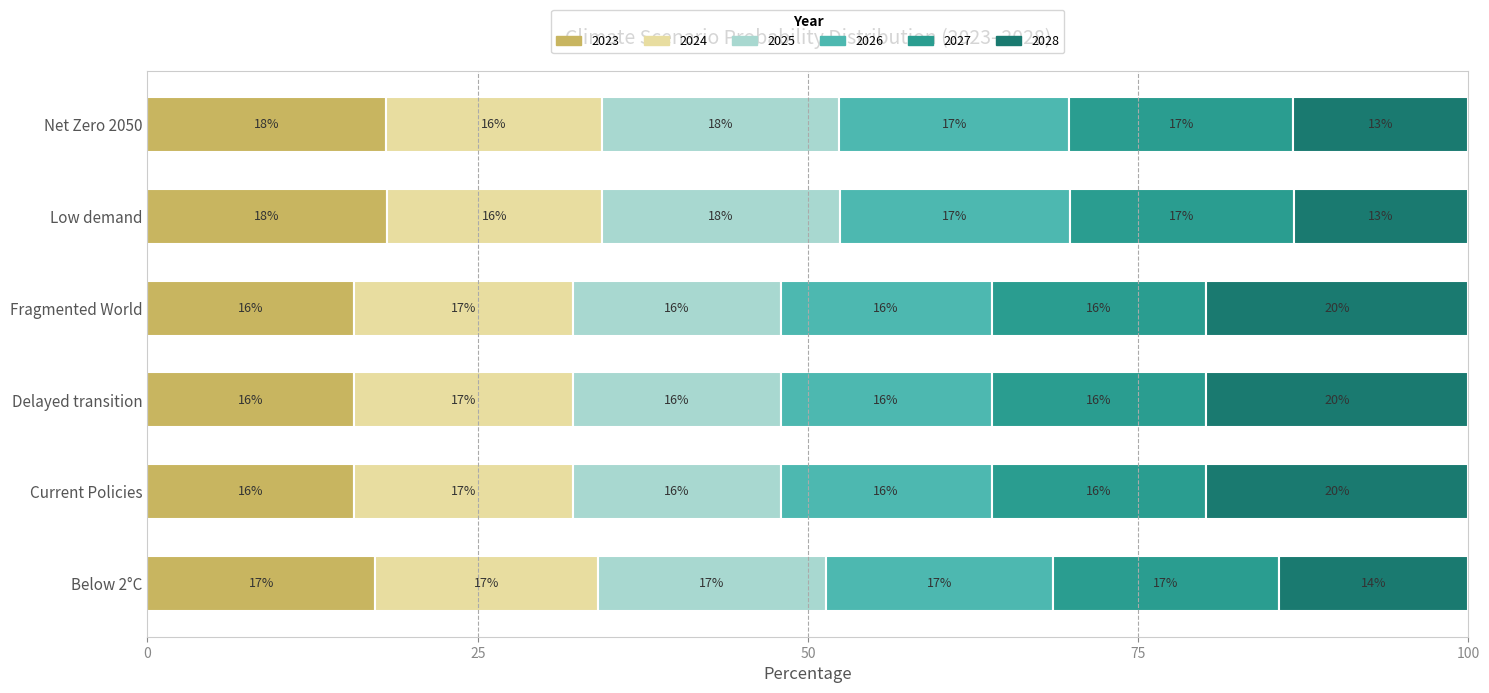

What is the lowest value of the 2023 series?

15.6